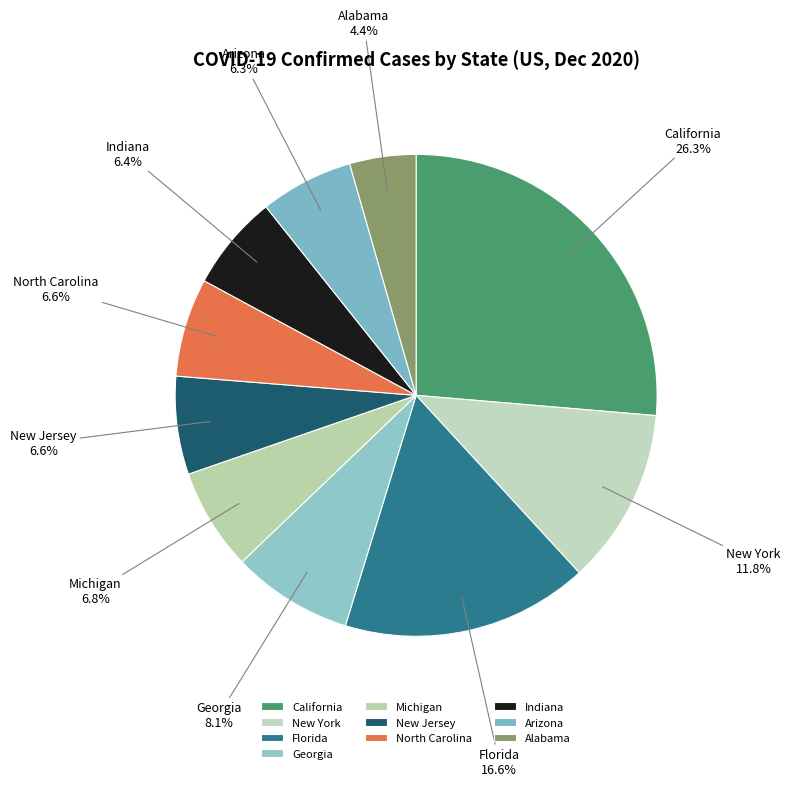

Do Georgia and California together represent more than half of the pie?

No